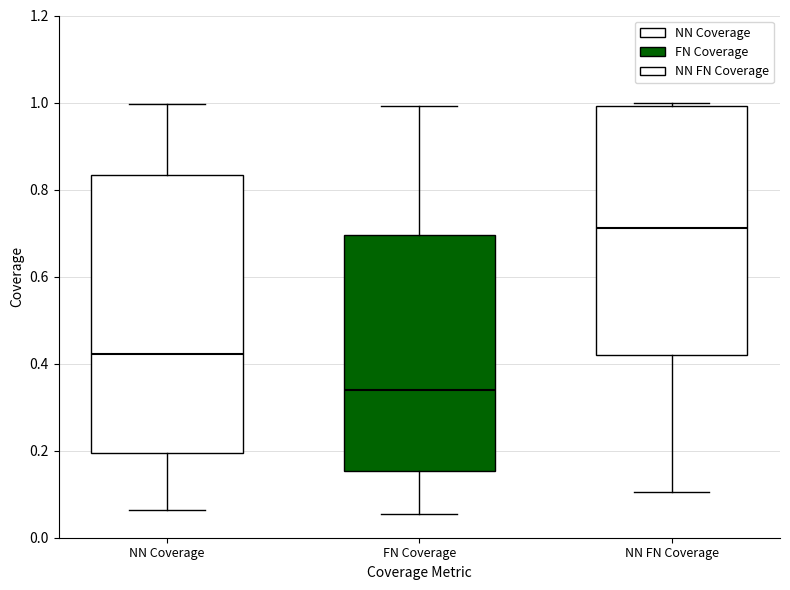

Which box has the lowest median line?

FN Coverage